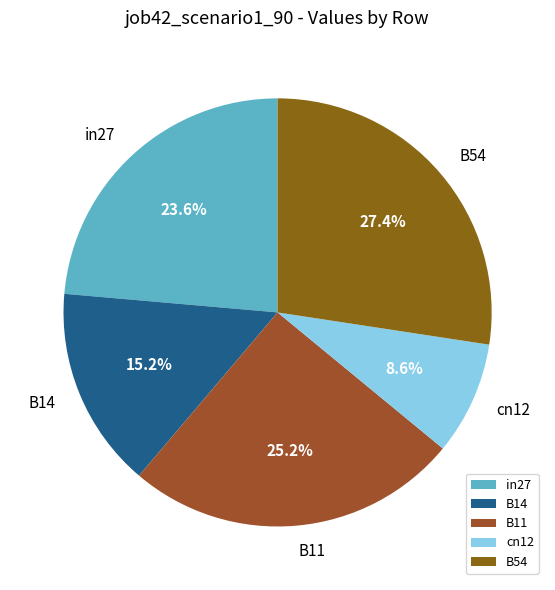

True or false: B14 accounts for 9% of the total.

False